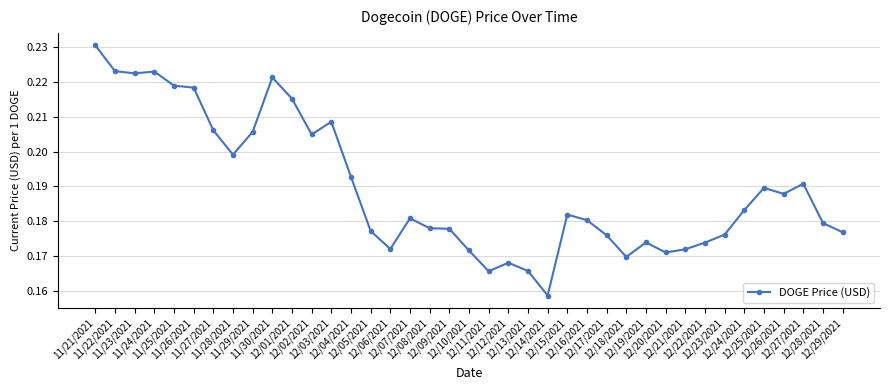

How many values are between 0 and 1?

39